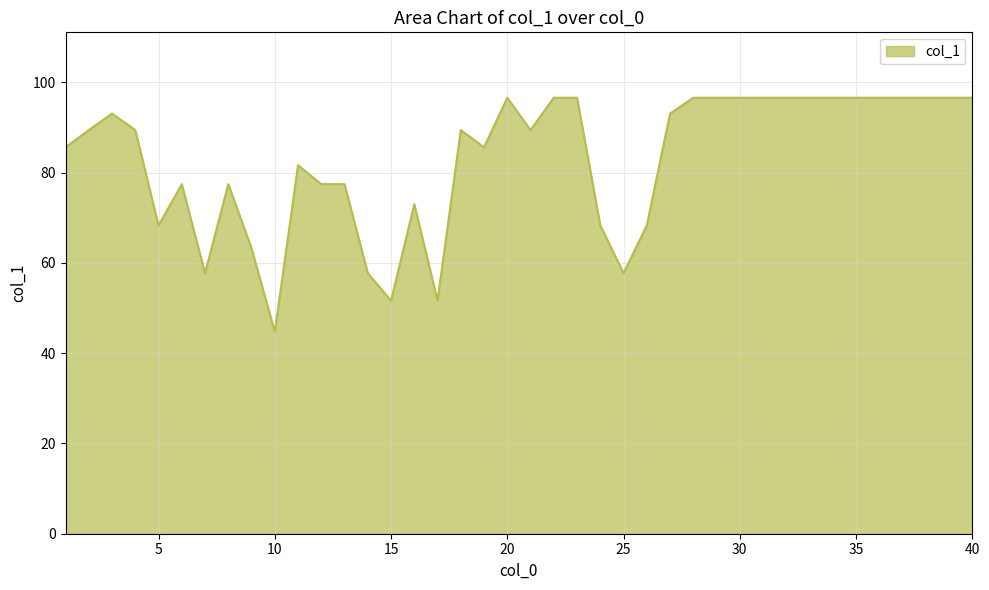

What is the minimum value shown in the chart?

44.7